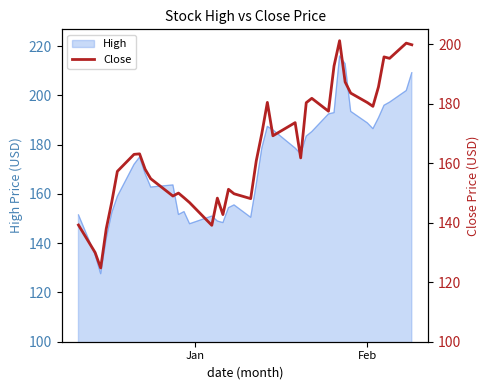

Reading left to right, what are all the values shown in this chart?

139.2	130.0	124.8	138.0	147.1	157.3	163.0	163.2	158.0	154.8	149.0	150.0	148.4	146.8	139.1	148.3	142.8	151.3	149.8	148.1	160.8	170.0	180.5	169.3	173.7	161.8	180.4	181.9	177.5	192.7	201.2	187.4	183.6	180.4	179.2	185.7	195.8	195.3	200.4	199.9